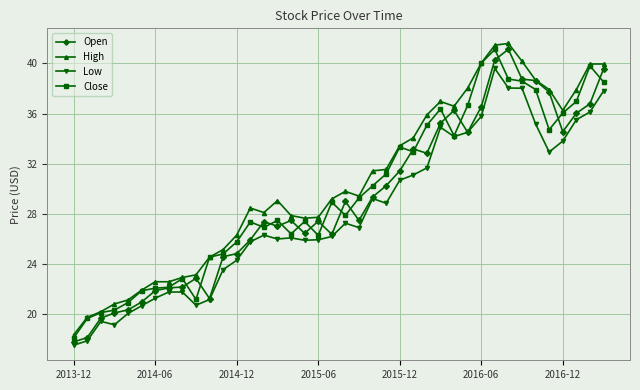

What is the value of the Open point at the 8th from the left?

22.1